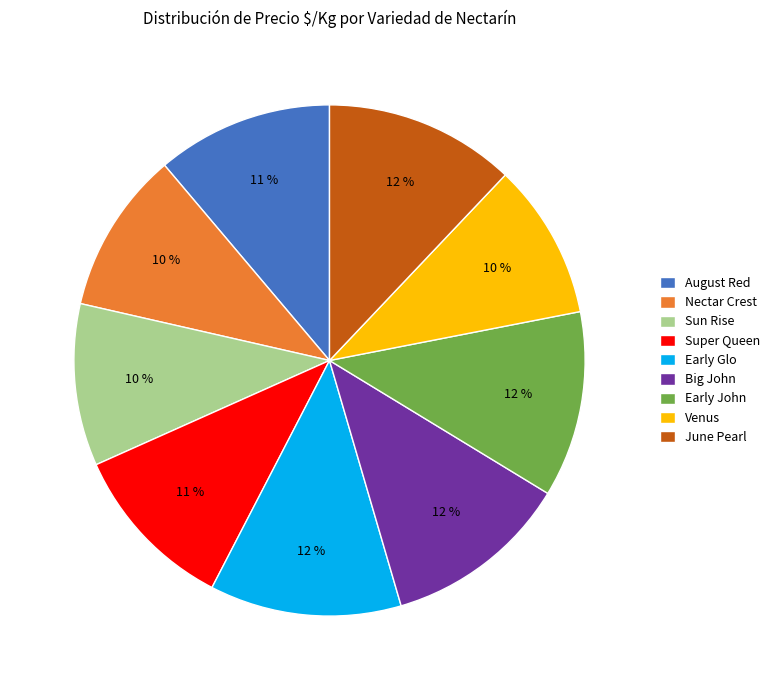

Which has a higher value, Sun Rise or Early Glo?

Early Glo